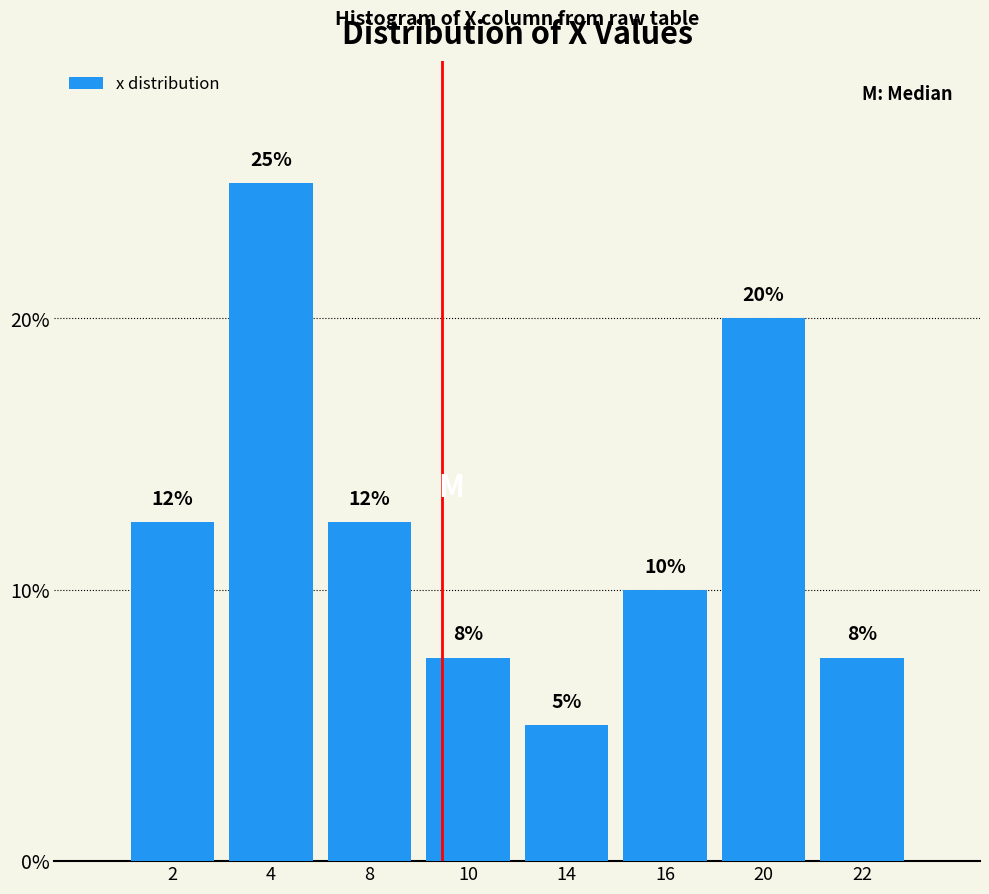

What is the average value?

12.5